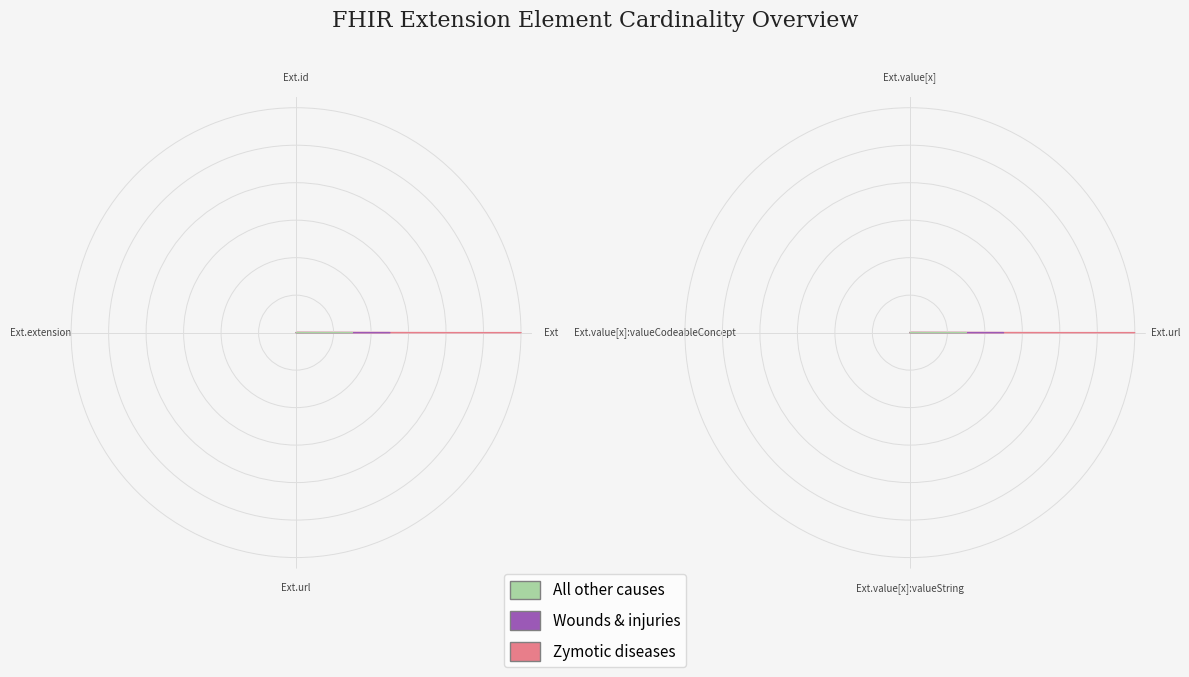

What is the spread (max minus min) of values at Extension.value[x]?

1